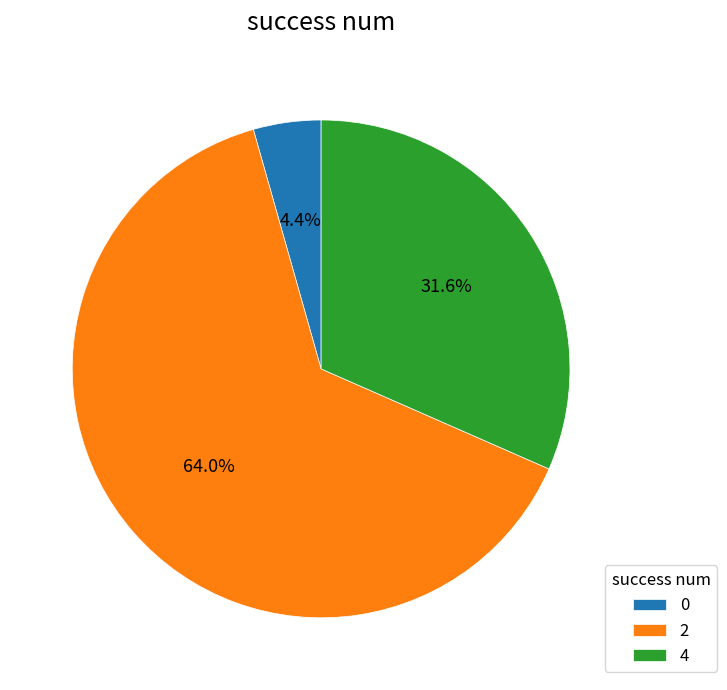

Combined, do 2 and 0 account for over 50%?

Yes